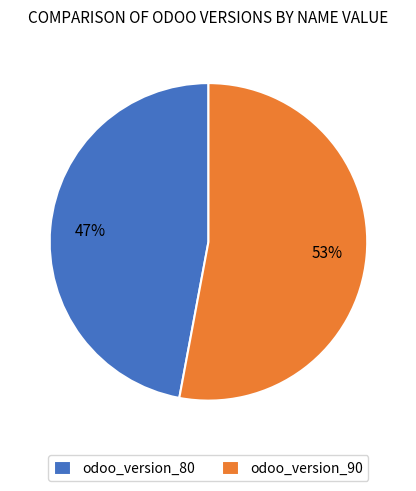

Which category accounts for the majority?

odoo_version_90